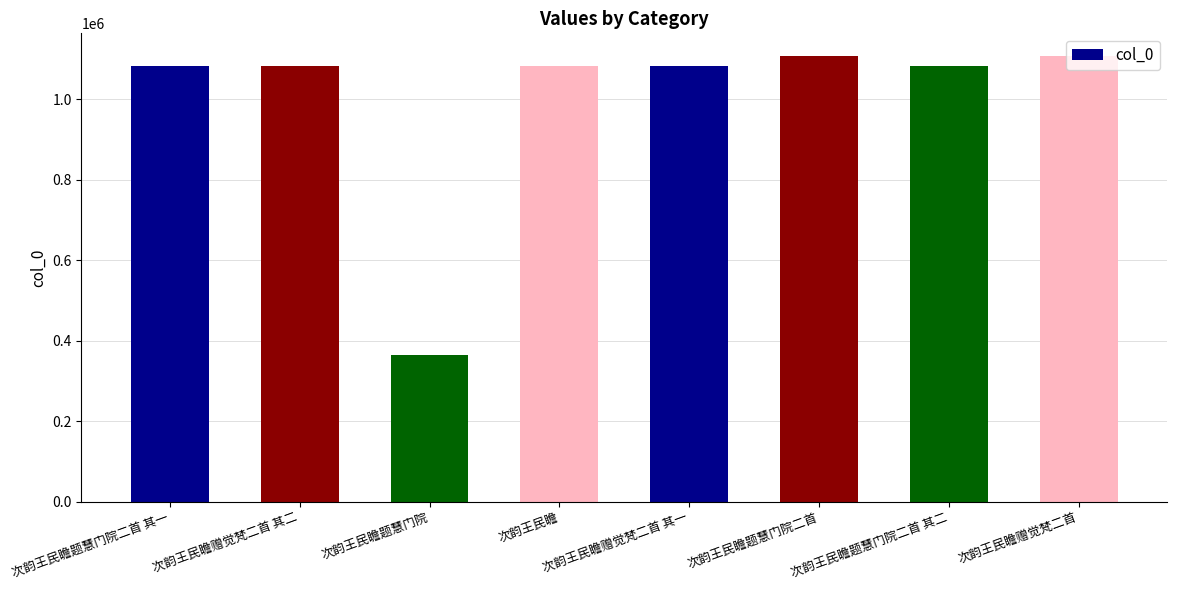

What is the change in value from 次韵王民瞻赠觉梵二首 其一 to 次韵王民瞻赠觉梵二首?

+26116